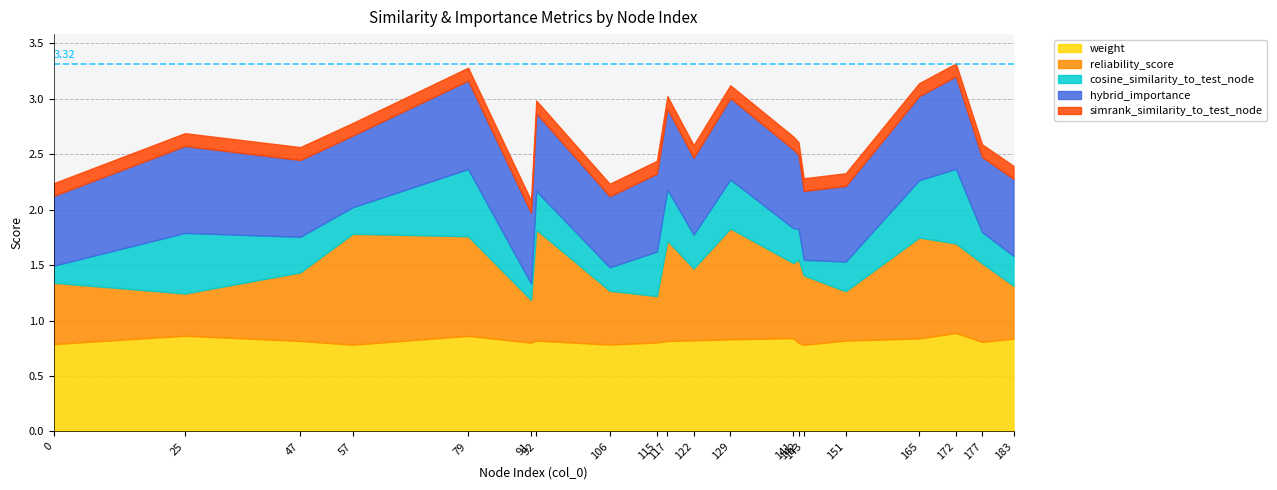

Which has a higher value, 91 or 25?

25